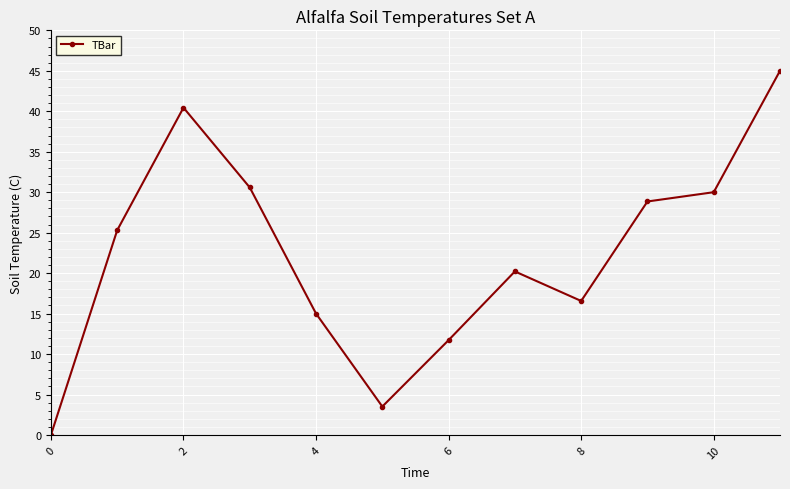

Reading left to right, transcribe all the data shown in this chart.

0.0	25.3	40.4	30.6	15.0	3.5	11.7	20.2	16.6	28.9	30.0	45.0